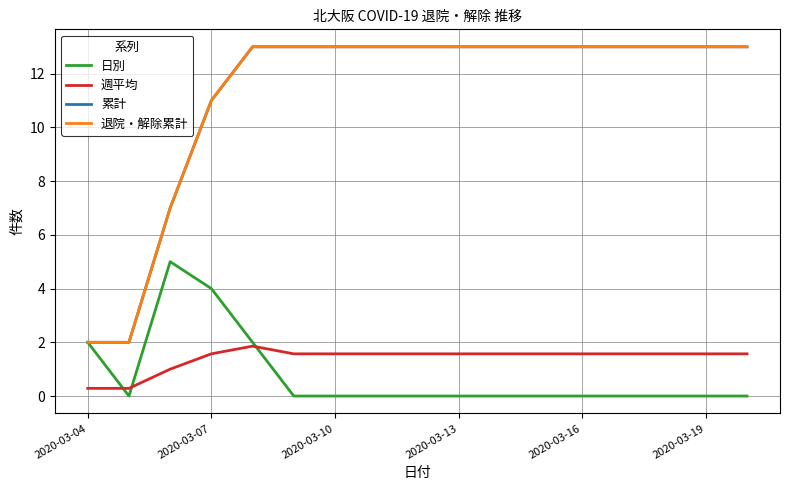

Which series has the largest total across all categories?

累計